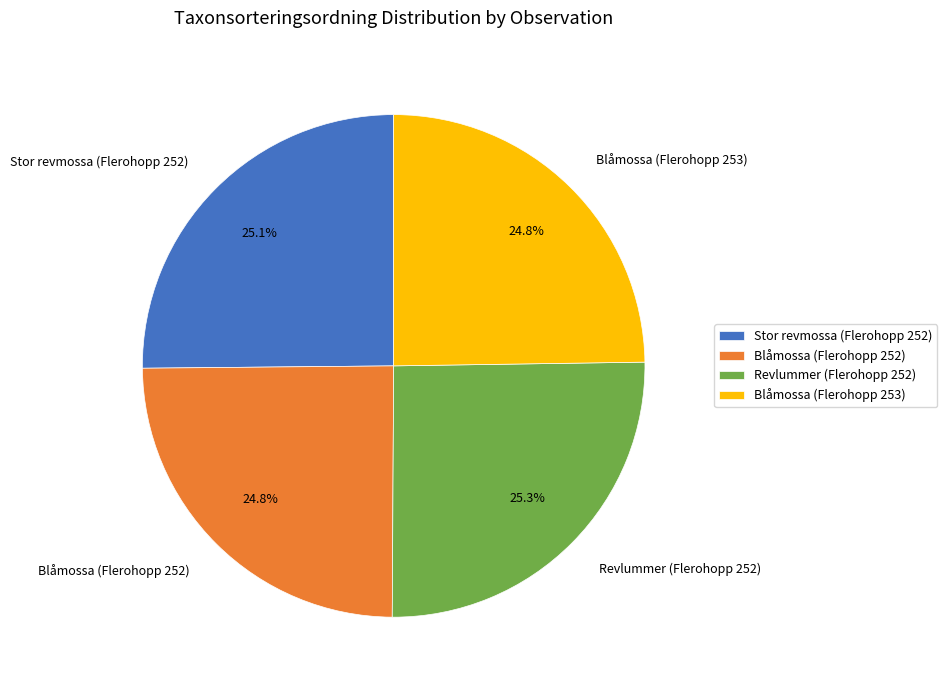

How many segments does this pie chart have?

4